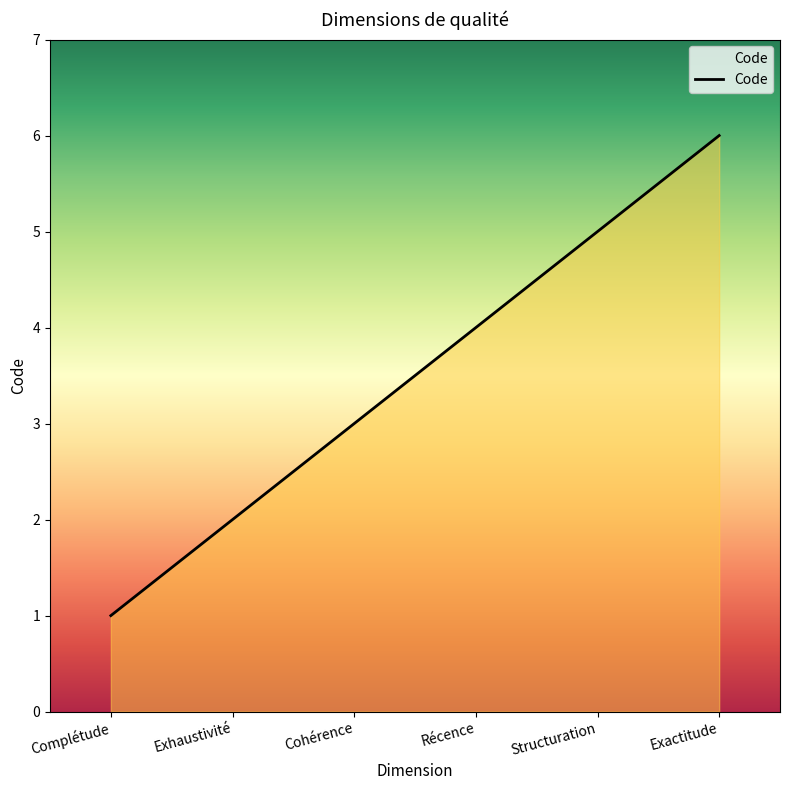

Which category has the highest value across all series?

Exactitude